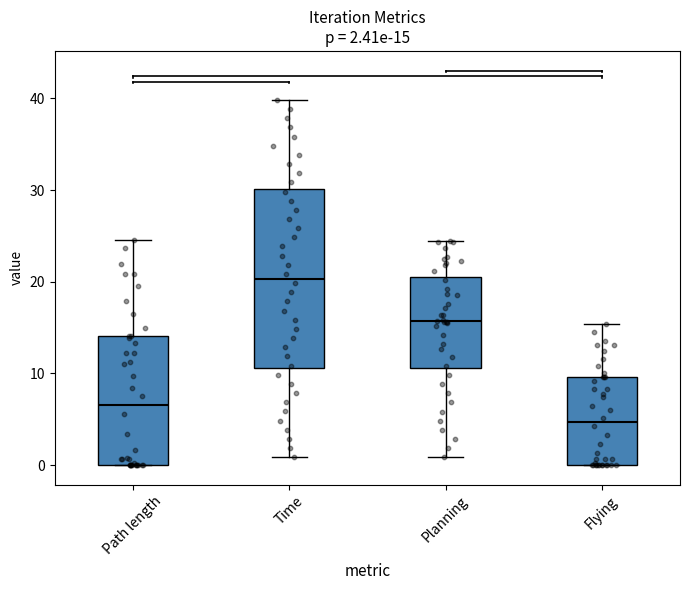

Which box's median line is the highest?

Time